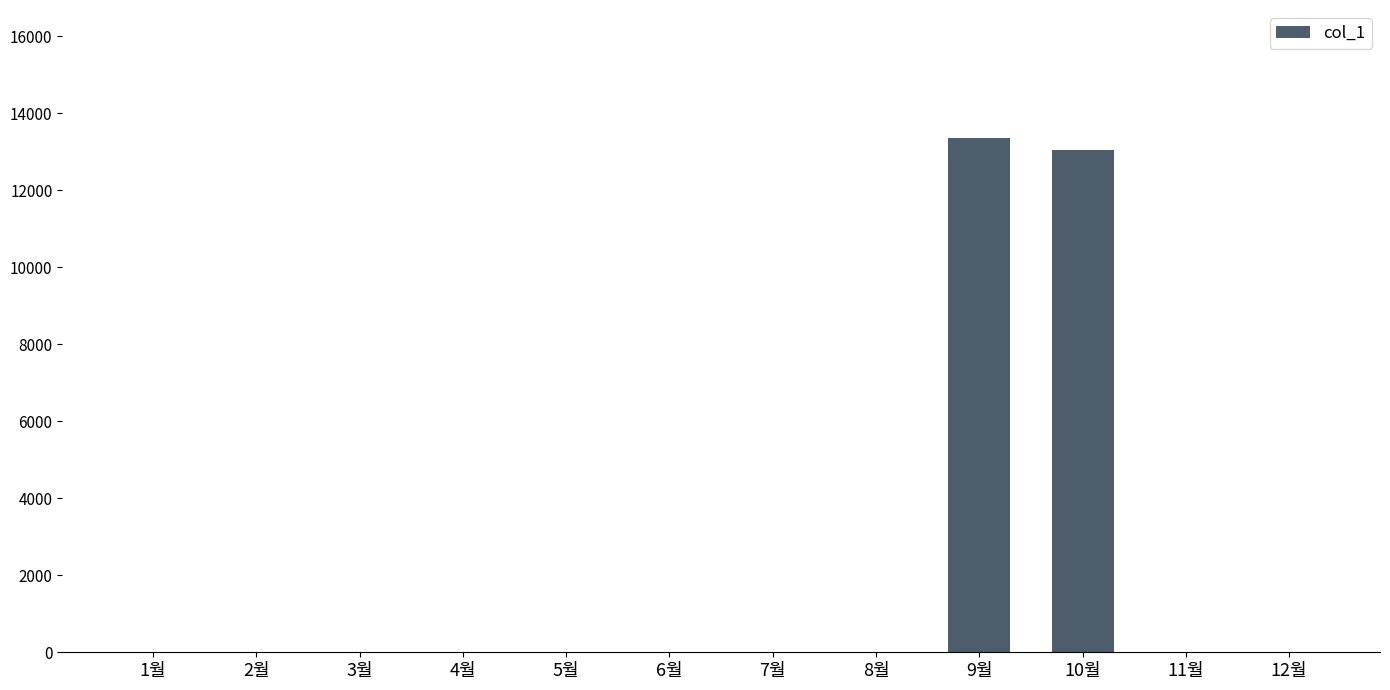

Is it true that the value at 2월 is -8386?

False